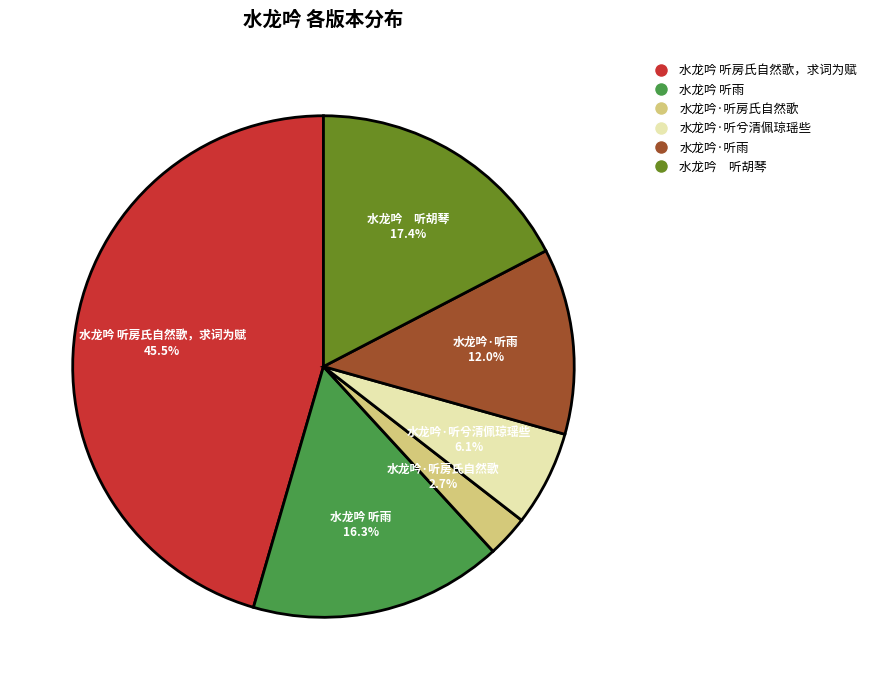

Between 水龙吟 听房氏自然歌，求词为赋 and 水龙吟·听兮清佩琼瑶些, which is larger?

水龙吟 听房氏自然歌，求词为赋